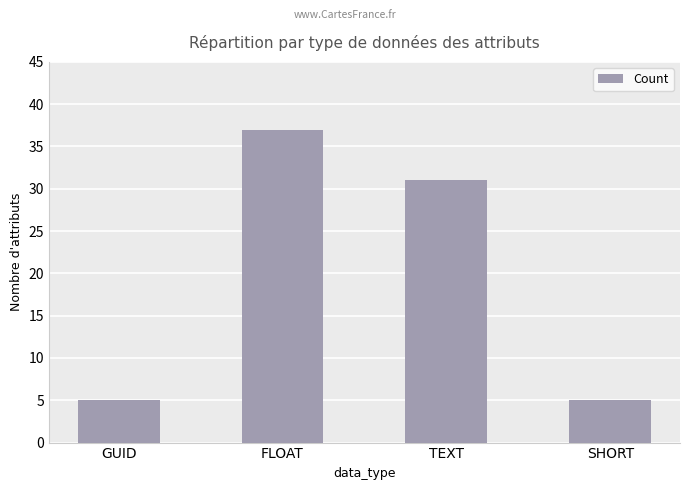

The value at GUID is 3. True or false?

False